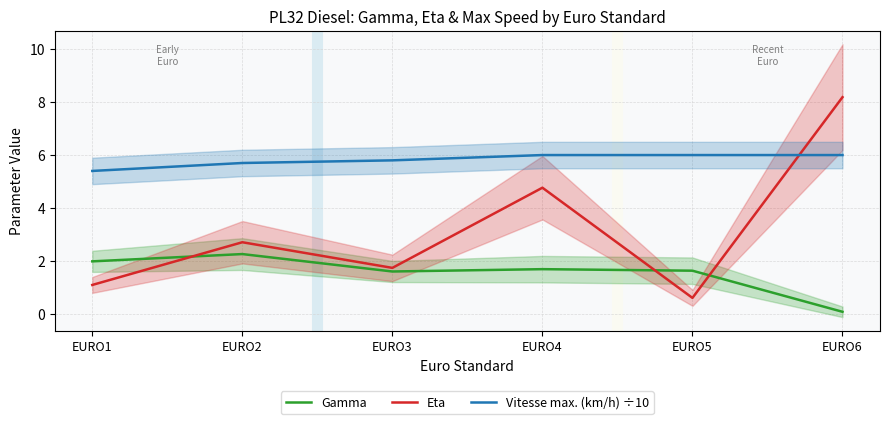

Reading left to right, extract all data points from this chart.

Gamma: 2.0	2.3	1.6	1.7	1.6	0.1
Eta: 1.1	2.7	1.7	4.8	0.6	8.2
Vitesse max. (km/h) ÷10: 5.4	5.7	5.8	6.0	6.0	6.0